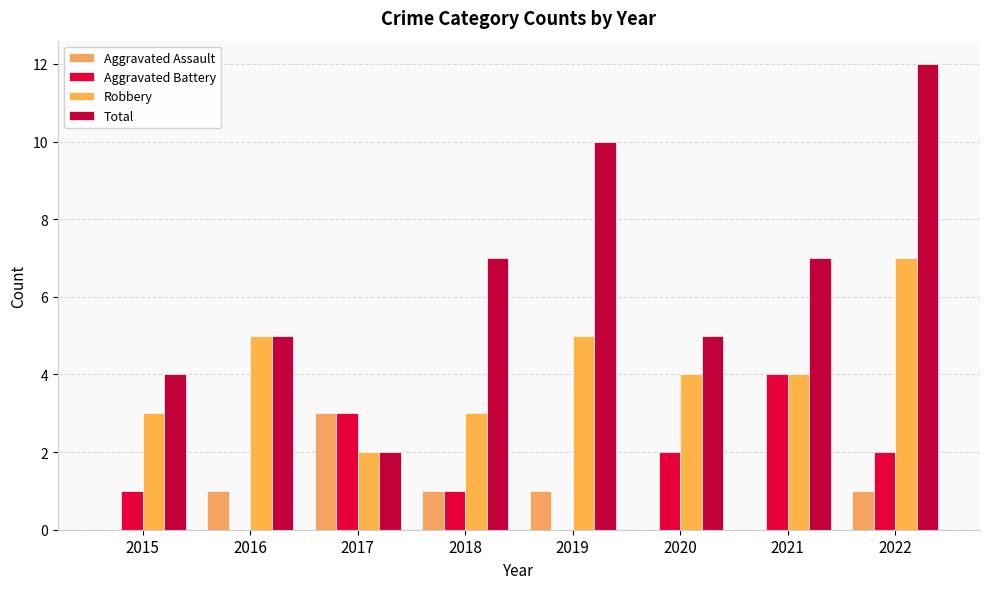

True or false: Robbery has a value of 1 at 2020.

False